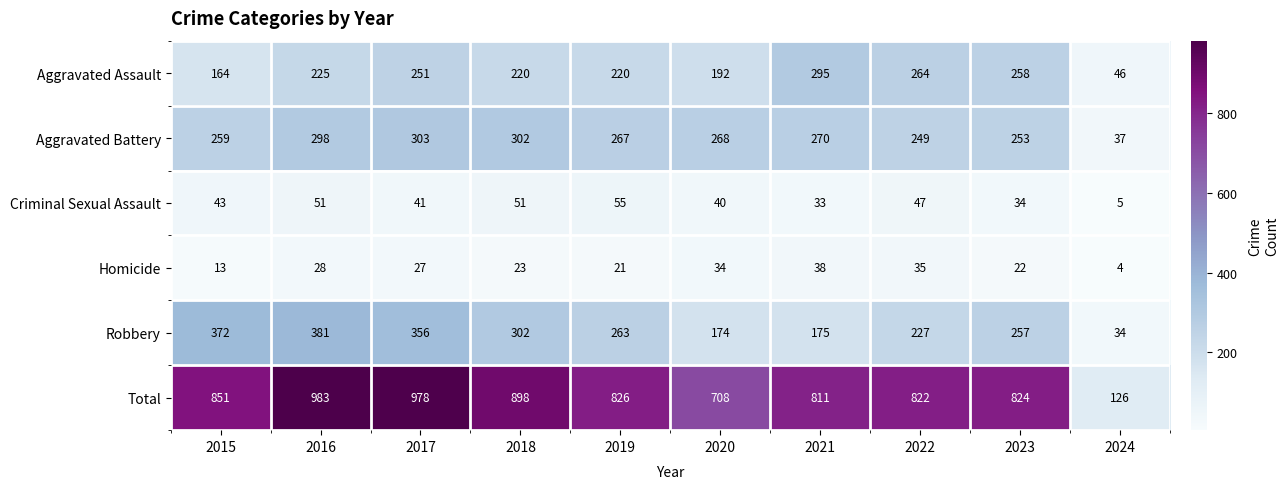

Is it true that Aggravated Assault equals 78 at 2020?

False